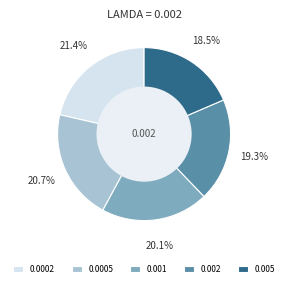

How many segments does this pie chart have?

5